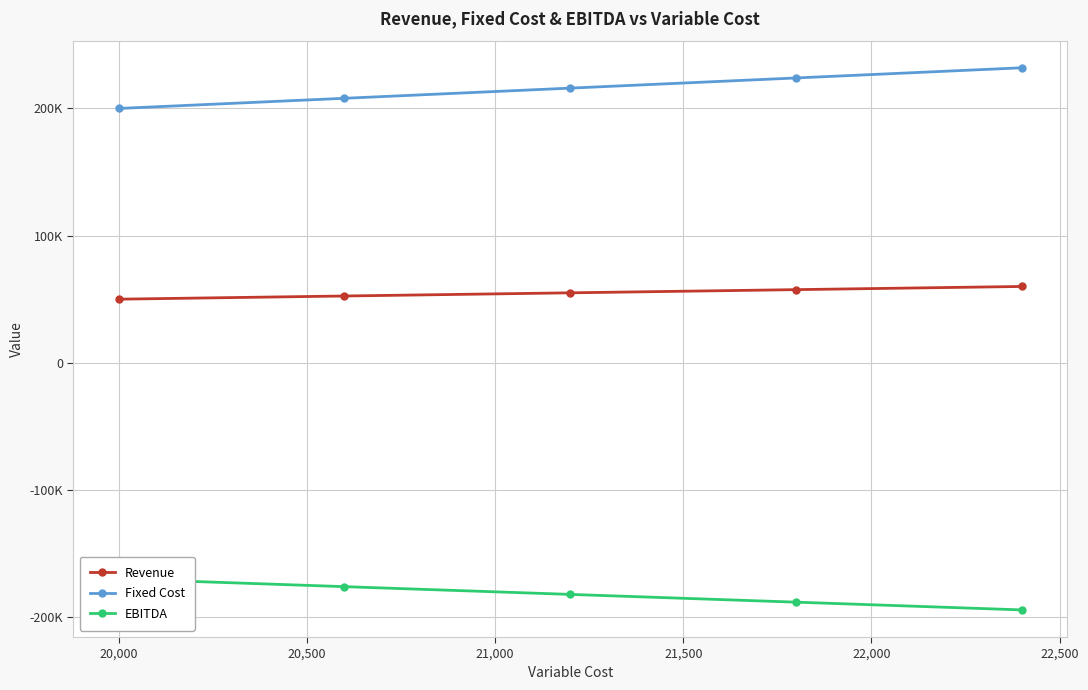

At how many categories does at least one series exceed 202847?

4